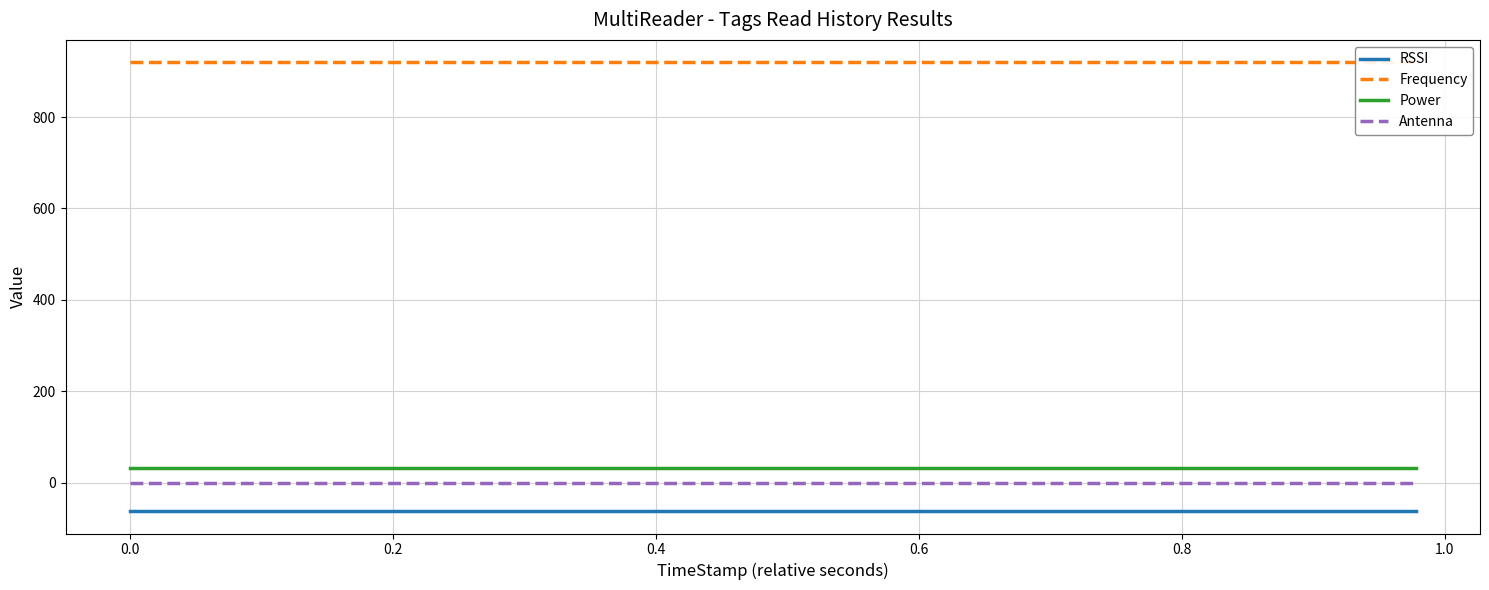

True or false: Antenna and RSSI cross at least once.

False